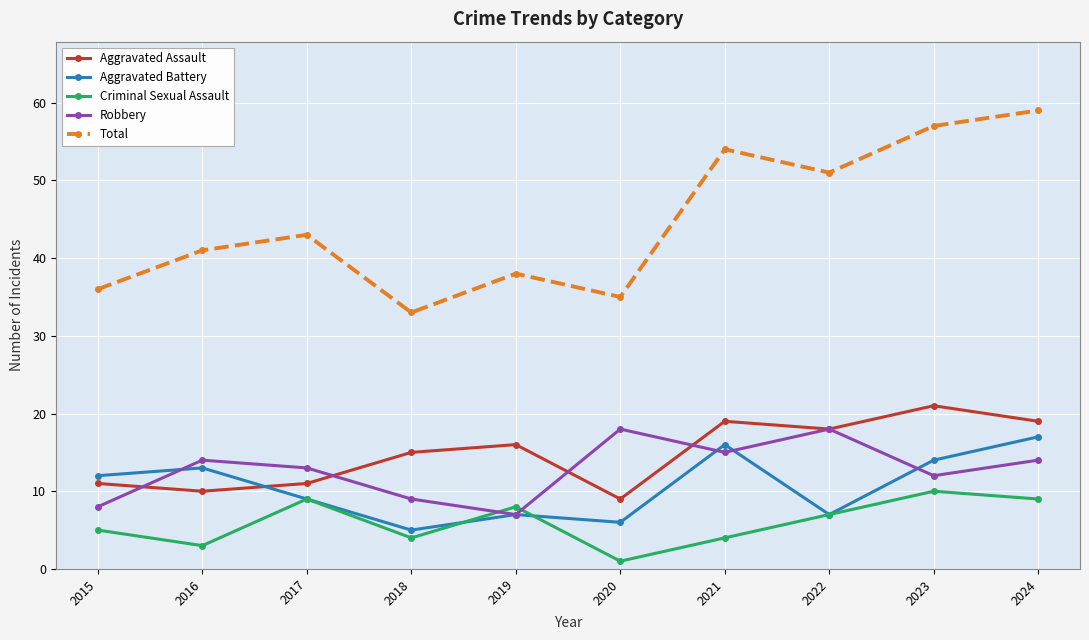

Where is Criminal Sexual Assault nearest to the value 5?

2015